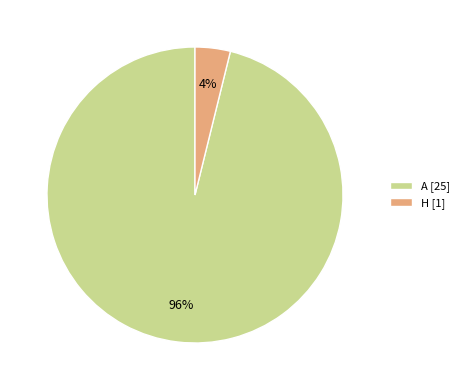

Which slice is the largest?

A